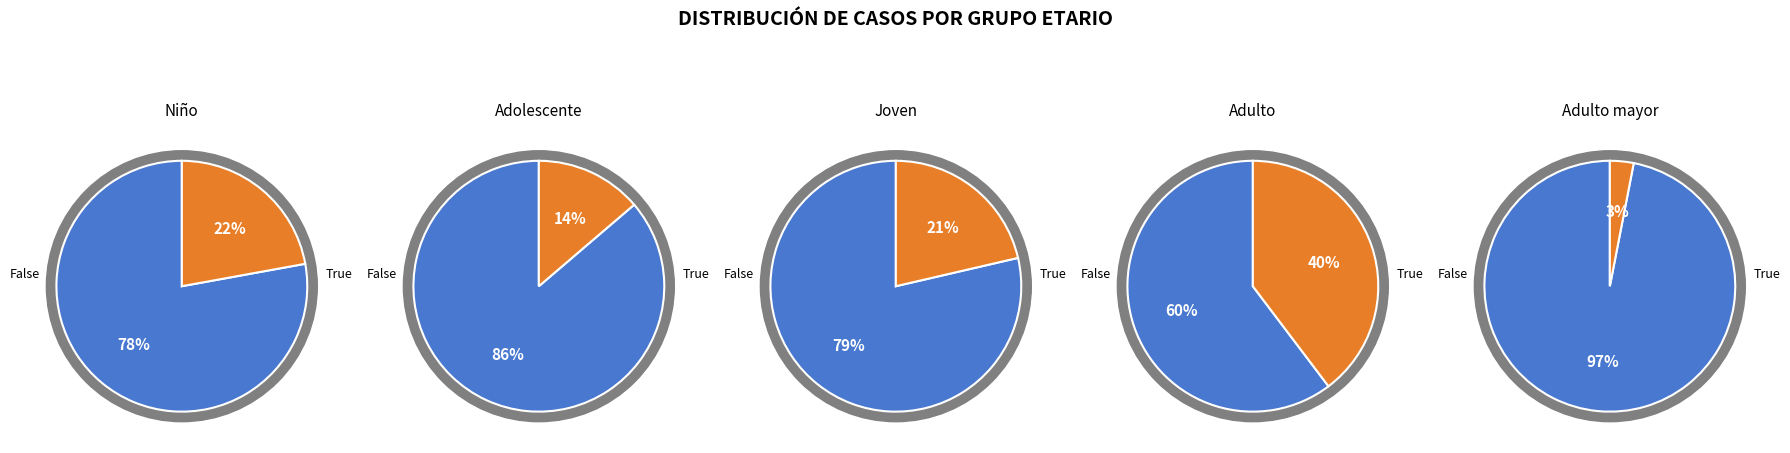

What percentage is the Adulto (30 a 59 años) slice, to the nearest percent?

40%